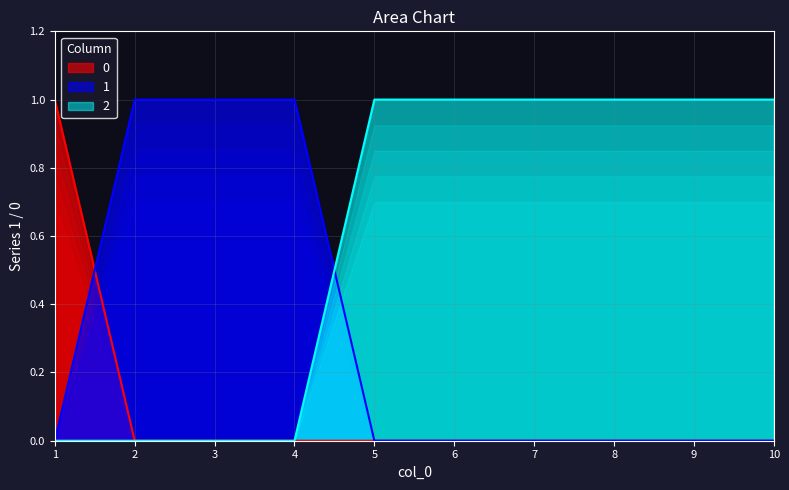

Which series ends up on top after the final intersection of 1 and 2?

2